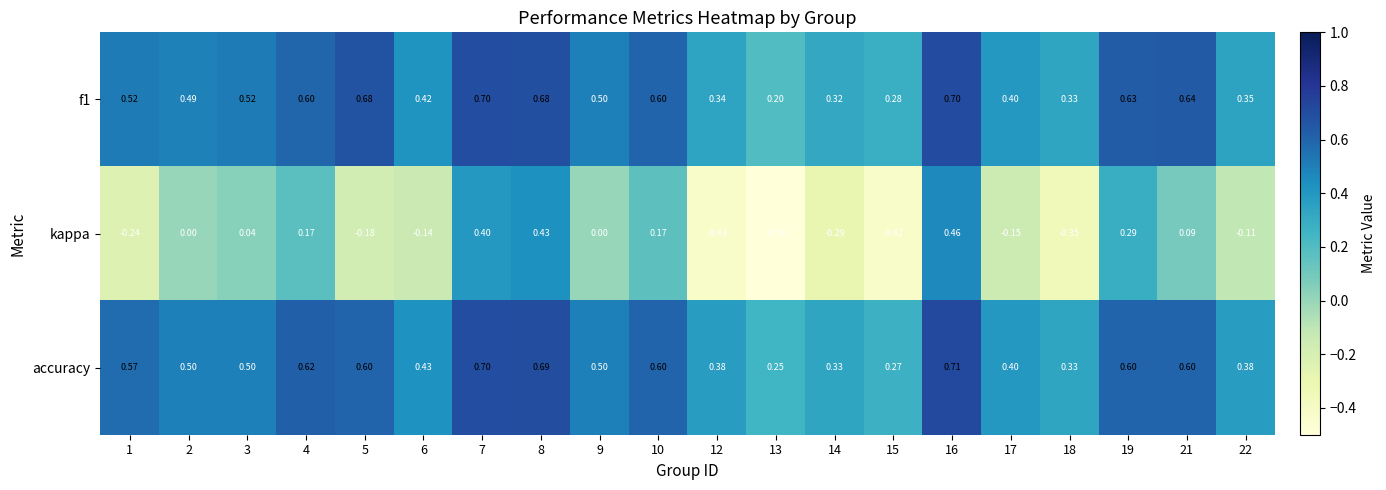

Which series has the largest total across all categories?

accuracy